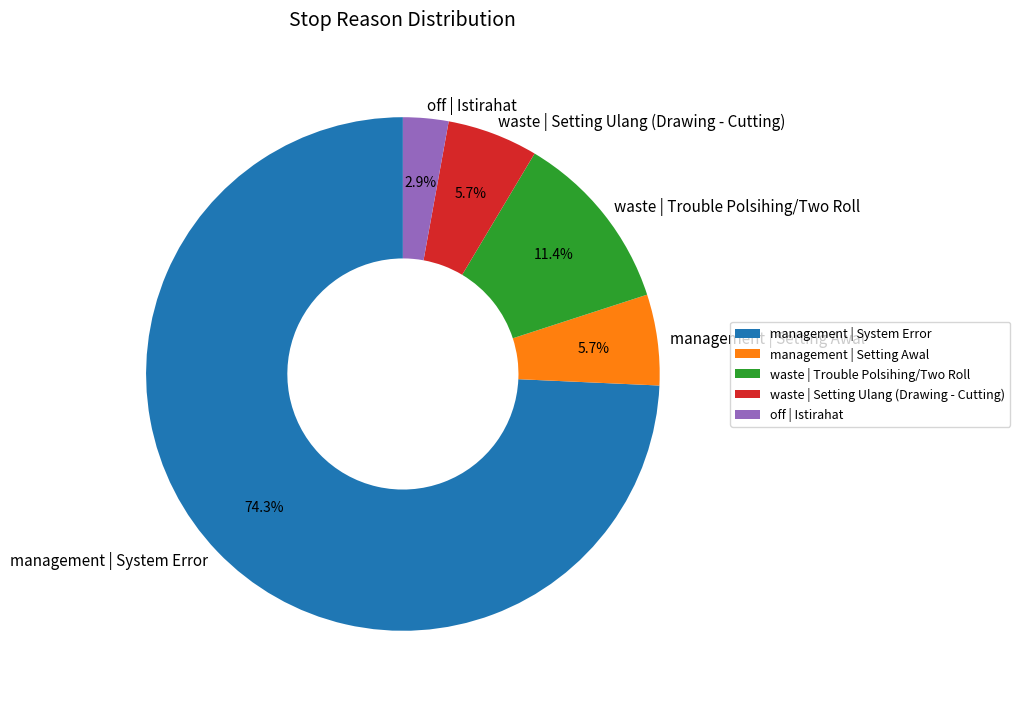

Do management | Setting Awal and off | Istirahat together represent more than half of the pie?

No